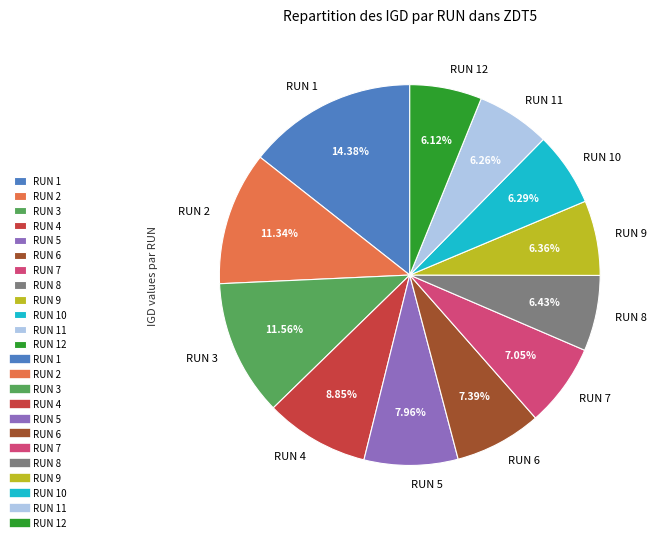

To the nearest percent, what is the combined percentage of RUN 12 and RUN 11?

12%